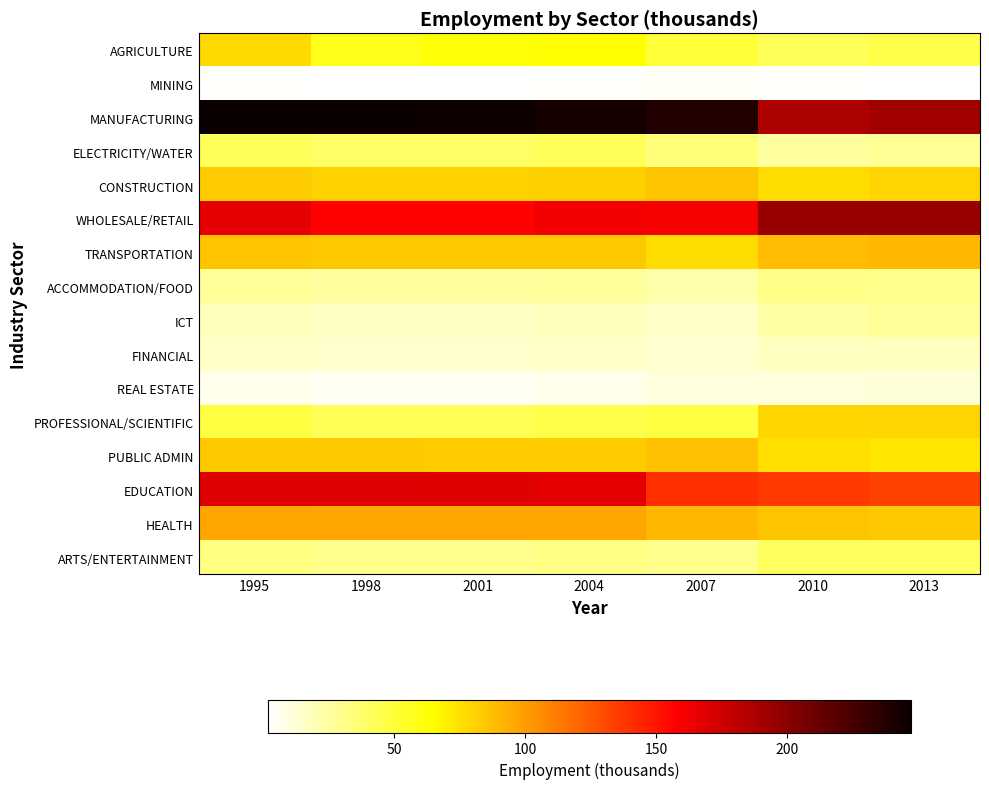

Reading right to left, what are all the values shown in this chart?

AGRICULTURE: 2013=46.5	2010=42.5	2007=50.3	2004=63.2	2001=62.5	1998=57.3	1995=77.6
MINING: 2013=2.4	2010=2.7	2007=4.3	2004=3.2	2001=1.6	1998=1.7	1995=3.3
MANUFACTURING: 2013=192.4	2010=186.8	2007=238.5	2004=242.9	2001=245.7	1998=246.9	1995=247.1
ELECTRICITY/WATER: 2013=27.7	2010=25.0	2007=34.8	2004=42.0	2001=39.6	1998=39.9	1995=42.6
CONSTRUCTION: 2013=79.8	2010=77.1	2007=85.8	2004=81.2	2001=80.6	1998=80.9	1995=82.8
WHOLESALE/RETAIL: 2013=195.0	2010=195.2	2007=160.8	2004=161.5	2001=156.6	1998=156.3	1995=166.9
TRANSPORTATION: 2013=90.6	2010=88.7	2007=77.0	2004=83.5	2001=83.2	1998=83.6	1995=85.1
ACCOMMODATION/FOOD: 2013=29.9	2010=30.8	2007=22.1	2004=26.3	2001=25.1	1998=25.2	1995=26.8
ICT: 2013=26.9	2010=24.4	2007=15.7	2004=18.1	2001=16.6	1998=16.7	1995=18.4
FINANCIAL: 2013=17.1	2010=17.2	2007=14.1	2004=15.4	2001=14.1	1998=14.2	1995=15.6
REAL ESTATE: 2013=11.8	2010=10.9	2007=10.3	2004=6.9	2001=5.3	1998=5.3	1995=7.0
PROFESSIONAL/SCIENTIFIC: 2013=79.5	2010=79.1	2007=48.5	2004=46.7	2001=43.3	1998=43.3	1995=47.9
PUBLIC ADMIN: 2013=73.4	2010=75.6	2007=86.7	2004=82.4	2001=82.8	1998=83.3	1995=83.6
EDUCATION: 2013=133.8	2010=136.1	2007=140.1	2004=167.3	2001=169.2	1998=170.2	1995=170.0
HEALTH: 2013=83.6	2010=85.4	2007=90.2	2004=95.6	2001=95.9	1998=96.5	1995=97.2
ARTS/ENTERTAINMENT: 2013=41.5	2010=41.2	2007=30.4	2004=32.2	2001=29.6	1998=29.8	1995=32.7